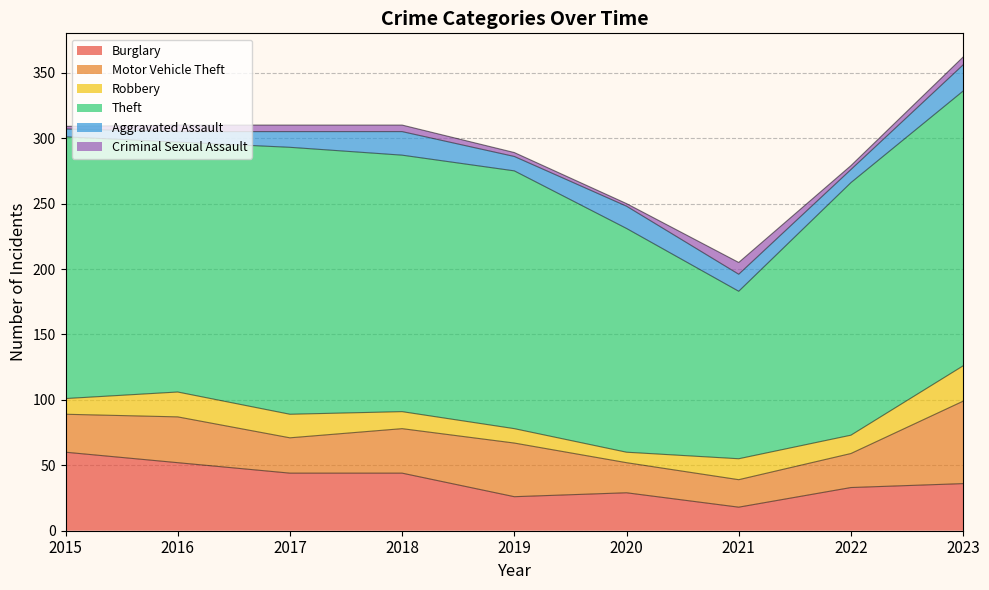

Reading right to left, extract all data points from this chart.

Burglary: 36	33	18	29	26	44	44	52	60
Motor Vehicle Theft: 63	26	21	23	41	34	27	35	29
Robbery: 27	14	16	8	11	13	18	19	12
Theft: 210	193	128	171	197	196	204	191	200
Aggravated Assault: 20	10	13	17	11	18	12	8	6
Criminal Sexual Assault: 6	3	9	2	3	5	5	5	2